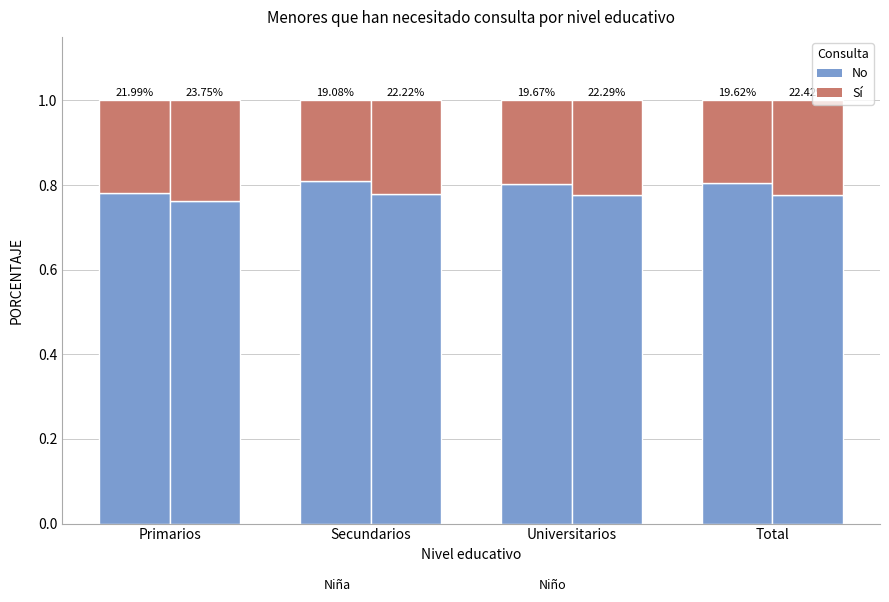

Rank the series by their average value, from lowest to highest.

Sí, No